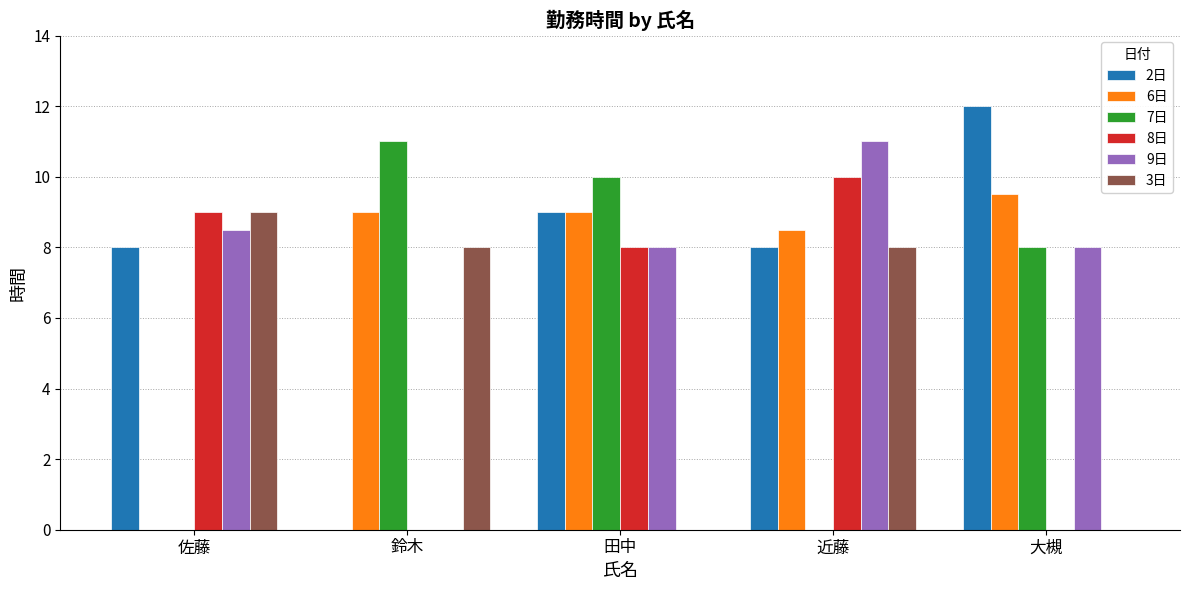

What is the sum of all 3日 values?

25.0